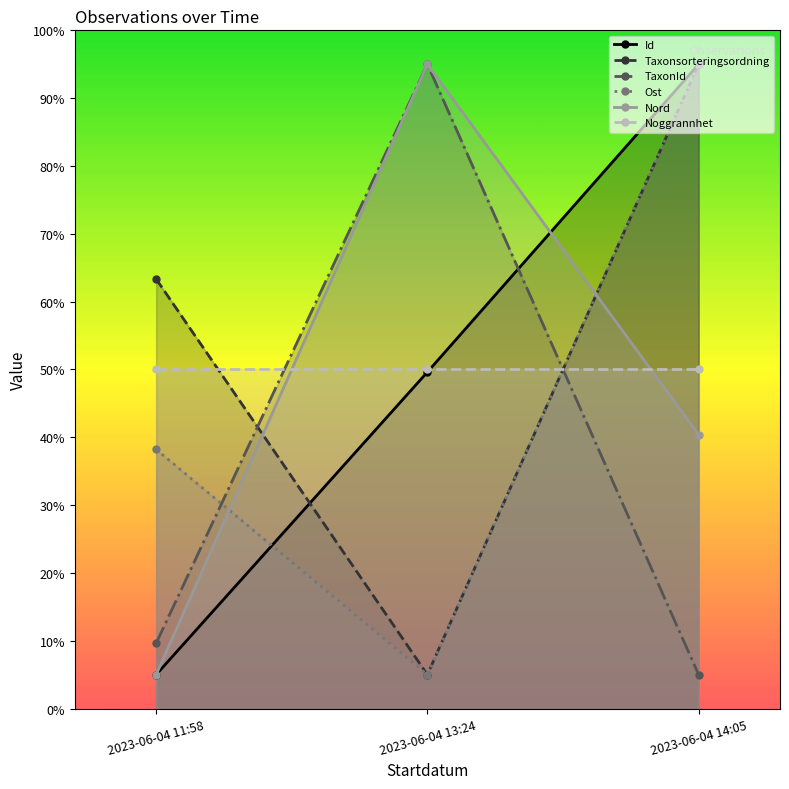

What is the average value of the Nord series?

46.8